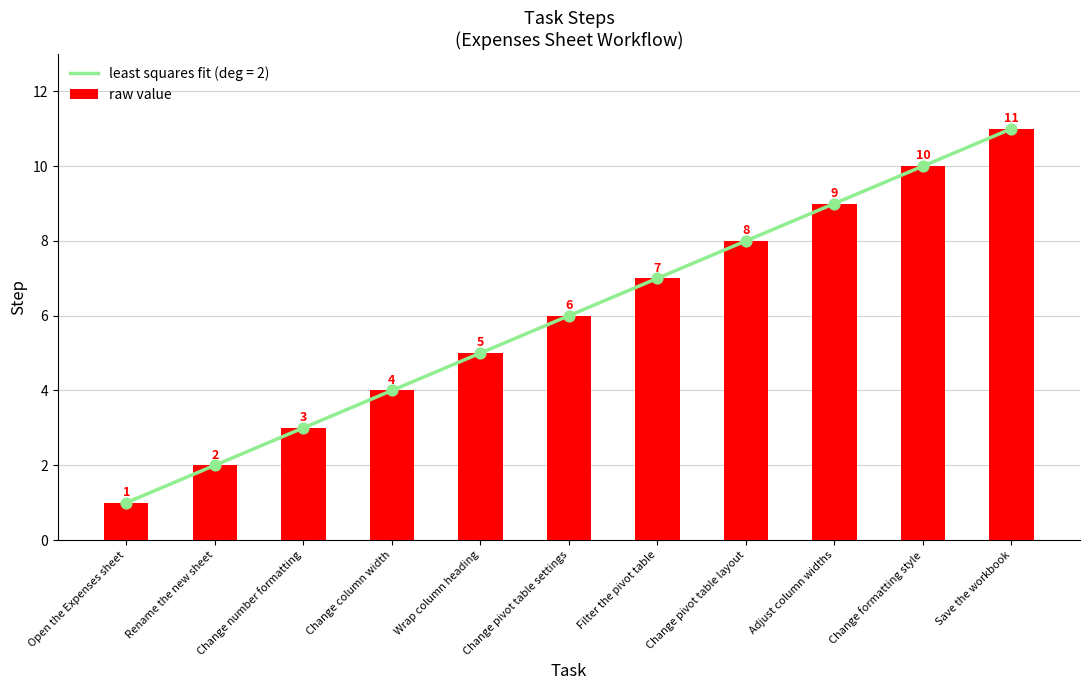

Between Wrap column heading and Change number formatting, which is larger?

Wrap column heading